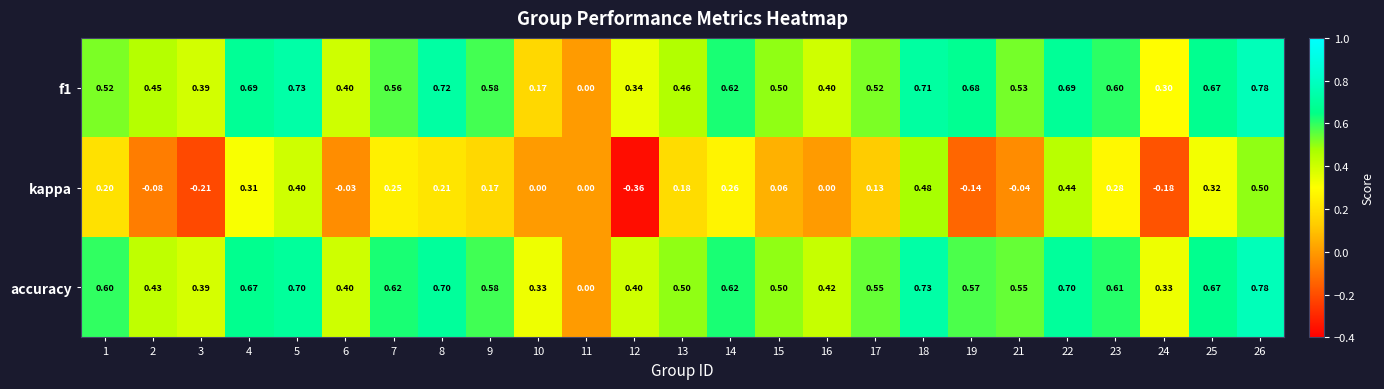

How many negative values does the kappa series have?

7